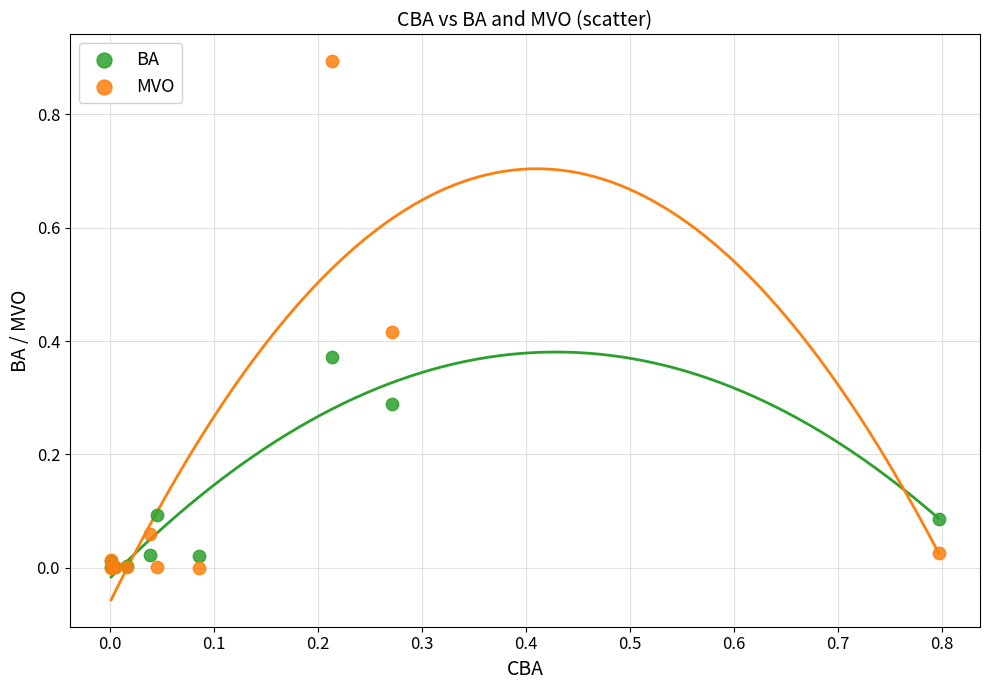

What are all the series names shown in the legend?

BA, MVO